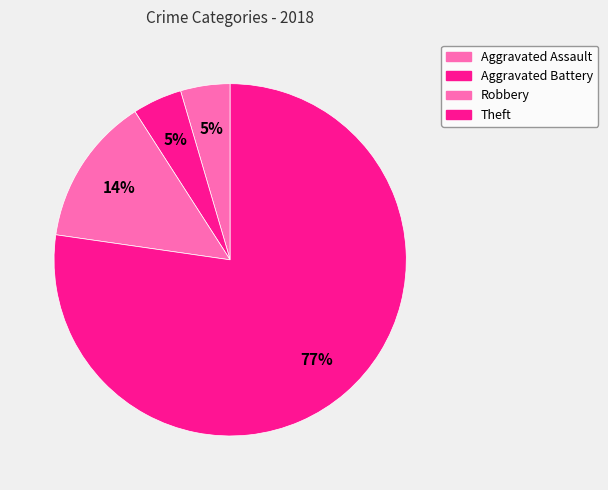

Is there any slice that represents more than half of the pie?

Yes